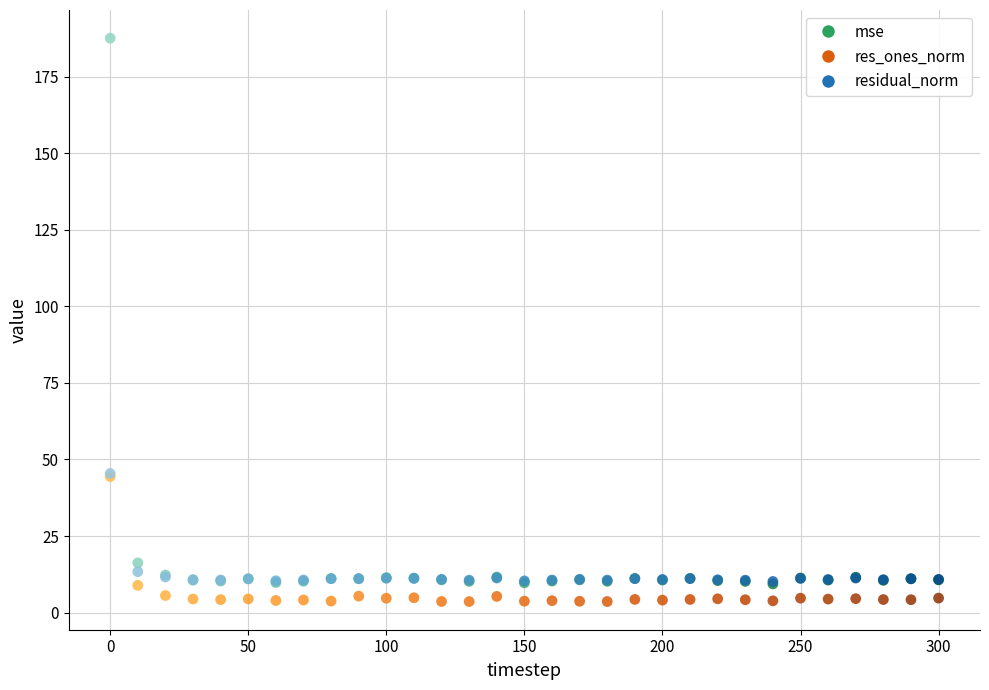

In the res_ones_norm series, what Y value is closest to 24?

8.9